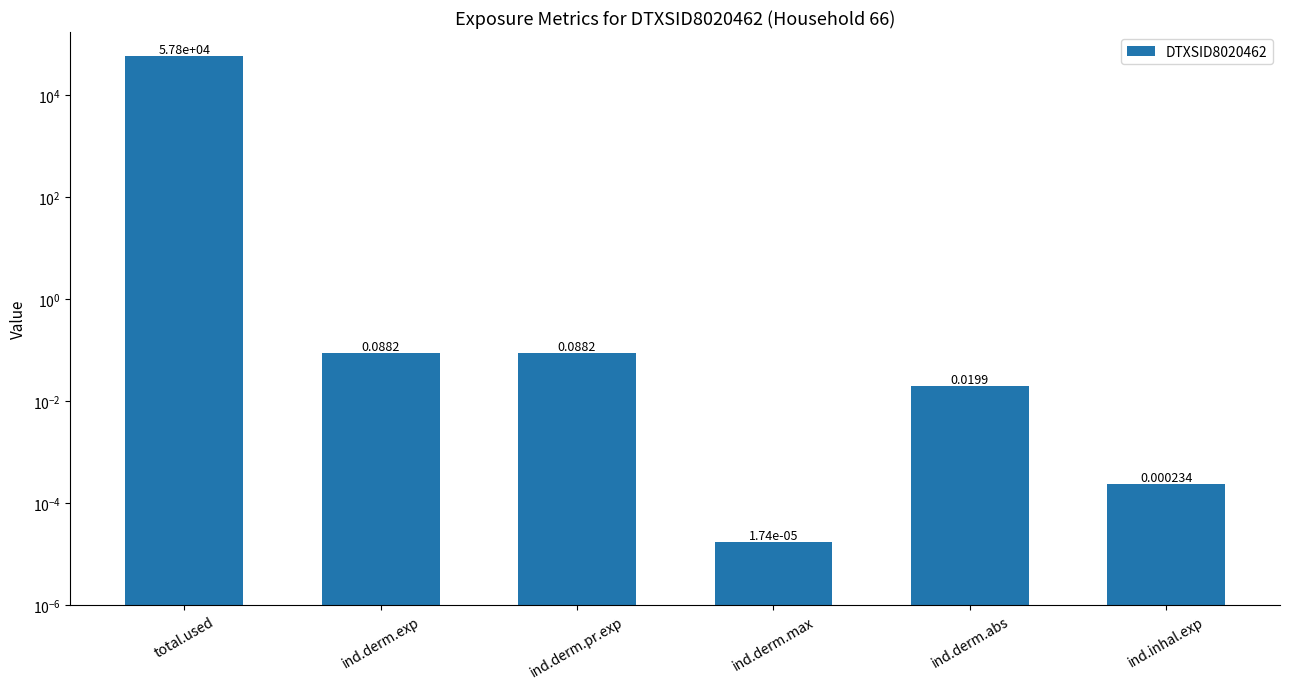

Rank the categories by value from highest to lowest.

total.used, ind.derm.exp, ind.derm.pr.exp, ind.derm.abs, ind.inhal.exp, ind.derm.max